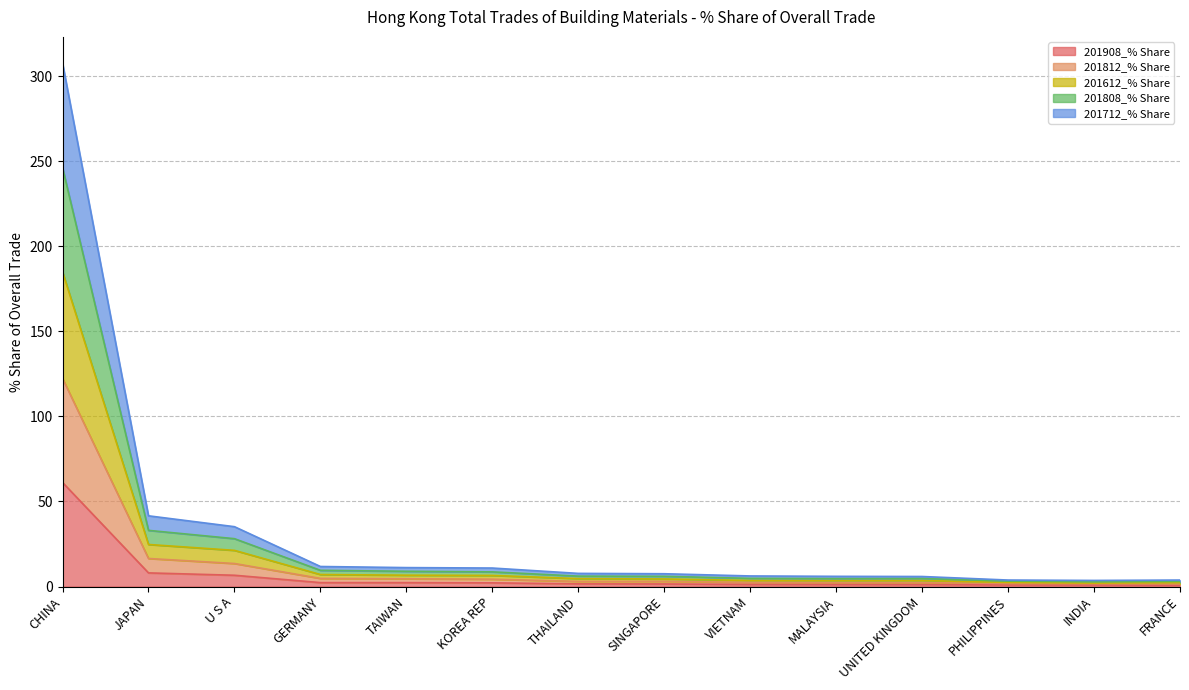

List the series in order of their peak value, lowest first.

201908_% Share, 201808_% Share, 201612_% Share, 201712_% Share, 201812_% Share